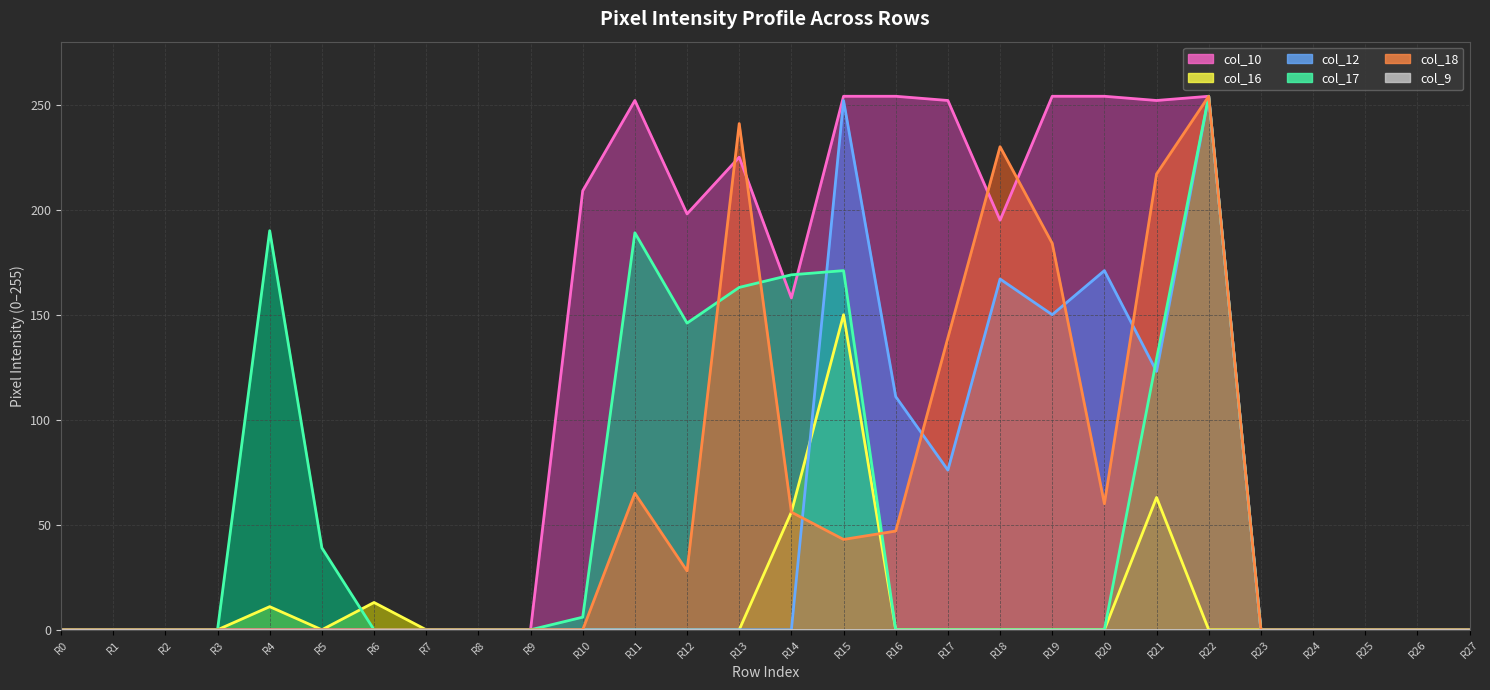

Reading left to right, transcribe all the data shown in this chart.

col_10 line: 0	0	0	0	0	0	0	0	0	0	209	252	198	225	158	254	254	252	195	254	254	252	254	0	0	0	0	0
col_16 line: 0	0	0	0	11	0	13	0	0	0	0	0	0	0	56	150	0	0	0	0	0	63	0	0	0	0	0	0
col_12 line: 0	0	0	0	0	0	0	0	0	0	0	0	0	0	0	252	111	76	167	150	171	123	254	0	0	0	0	0
col_17 line: 0	0	0	0	190	39	0	0	0	0	6	189	146	163	169	171	0	0	0	0	0	129	254	0	0	0	0	0
col_18 line: 0	0	0	0	0	0	0	0	0	0	0	65	28	241	56	43	47	139	230	184	60	217	254	0	0	0	0	0
col_9 line: 0	0	0	0	0	0	0	0	0	0	0	0	0	0	0	0	0	0	0	0	0	0	0	0	0	0	0	0